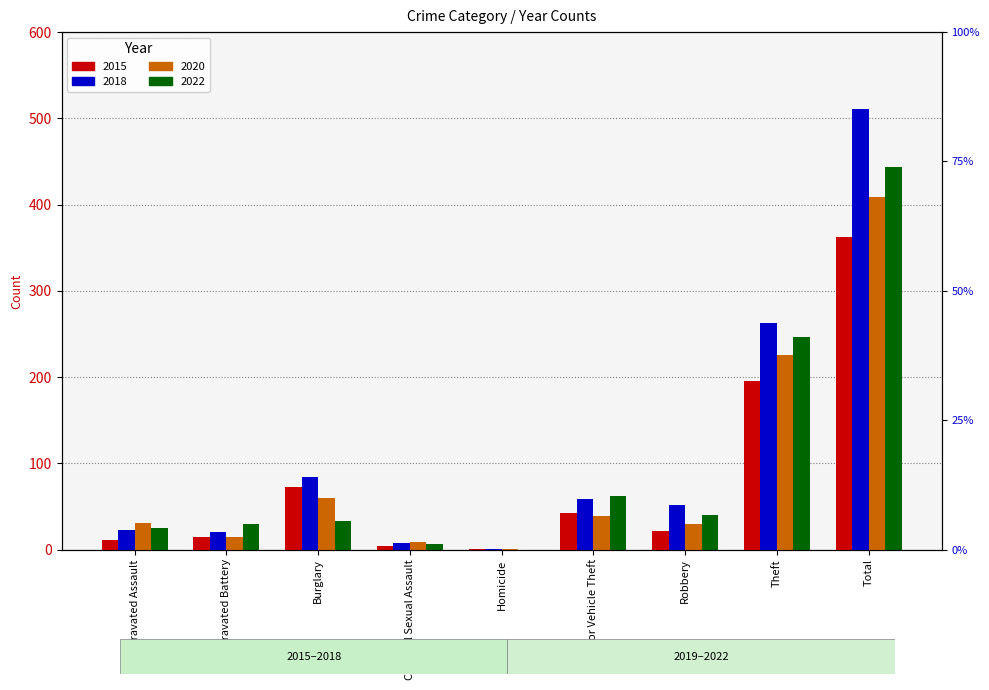

The value of 2022 at Robbery is 40. True or false?

True